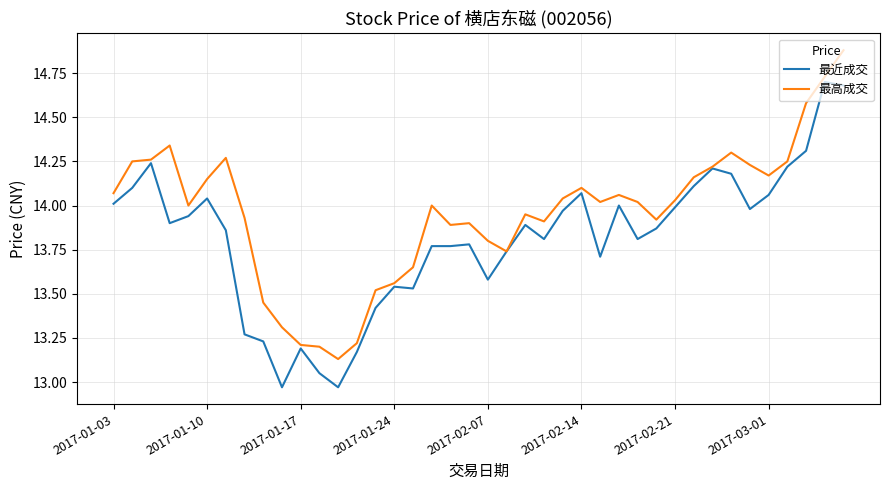

List the series in order of their overall mean, lowest first.

最近成交, 最高成交